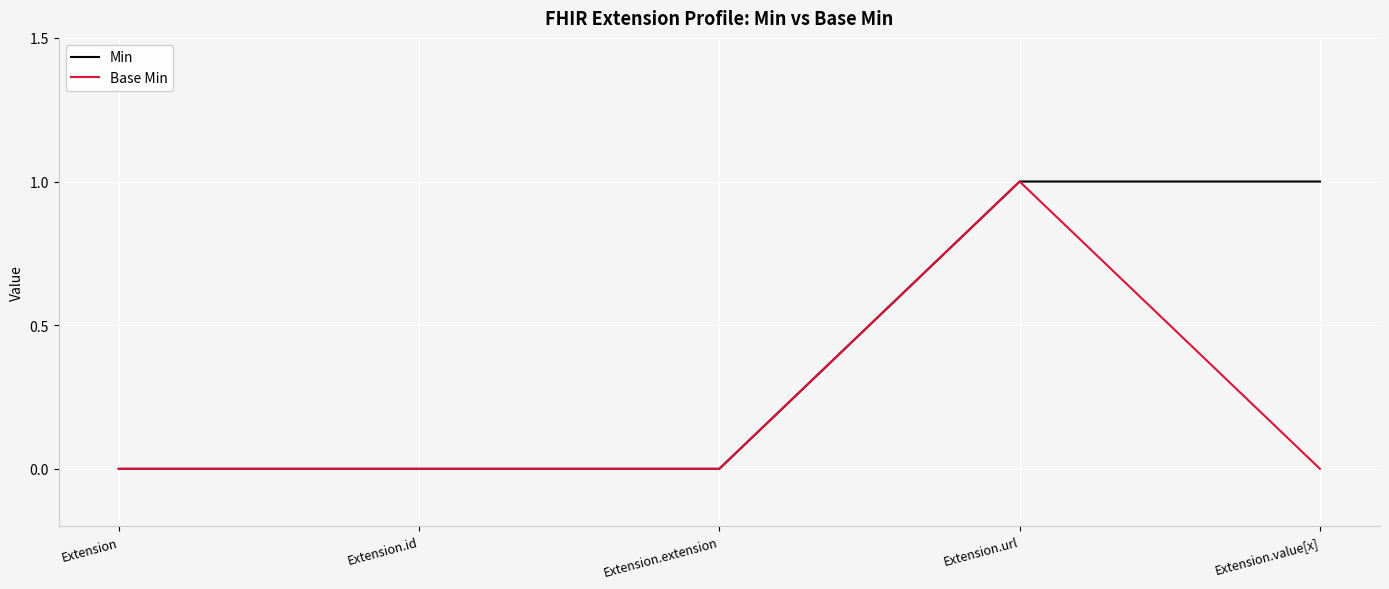

At which label does Base Min reach its peak?

Extension.url